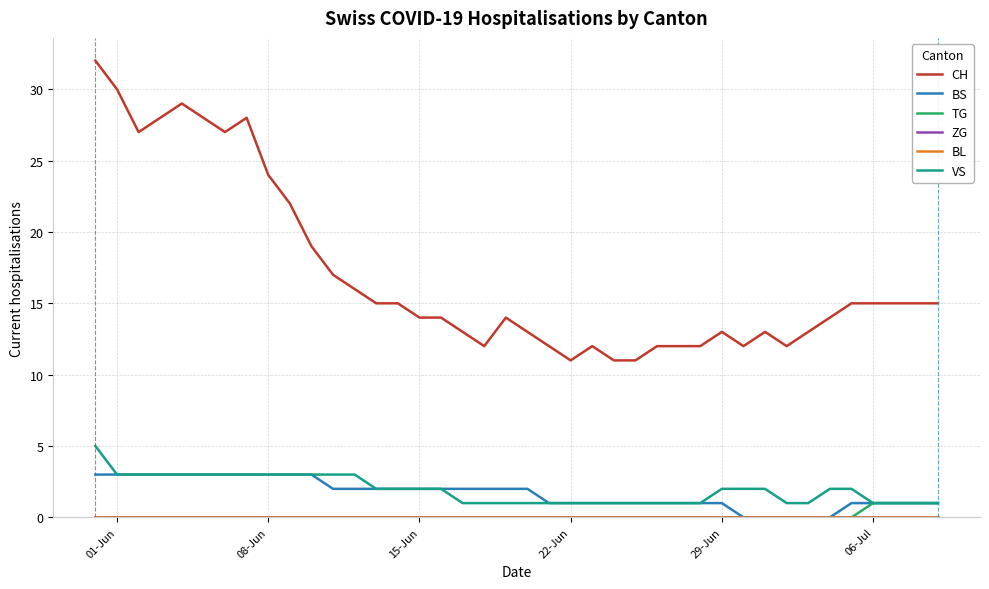

Where does the BS series first go above 2?

01-Jun